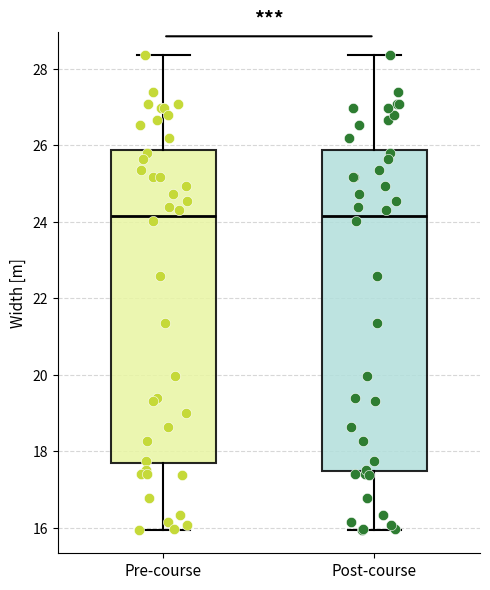

Reading left to right, read every box against the y-axis: the position of its median line, the range the box covers, and the ends of its whiskers. The values are not printed on the chart, so give them approximately, as read against the axis.

Pre-course: median 24.2, box 17.6 to 25.8, whiskers 16.0 to 28.4
Post-course: median 24.2, box 17.4 to 25.8, whiskers 16.0 to 28.4